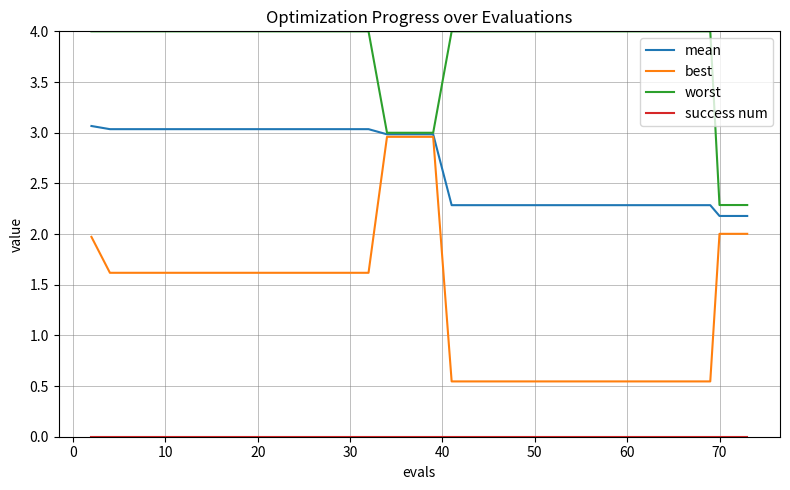

Which series has the widest spread of values?

best